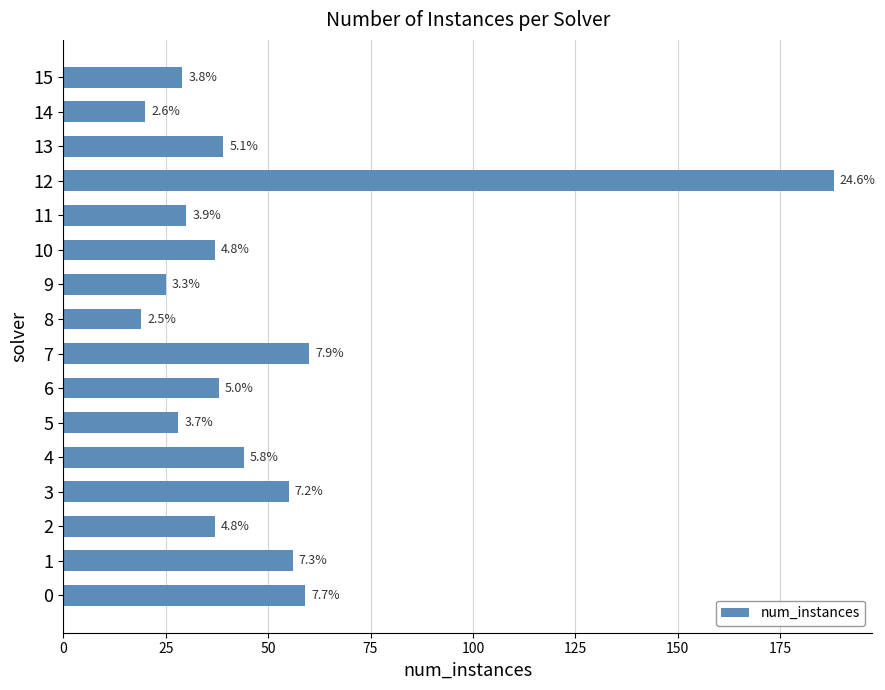

How many bars are there in total?

16